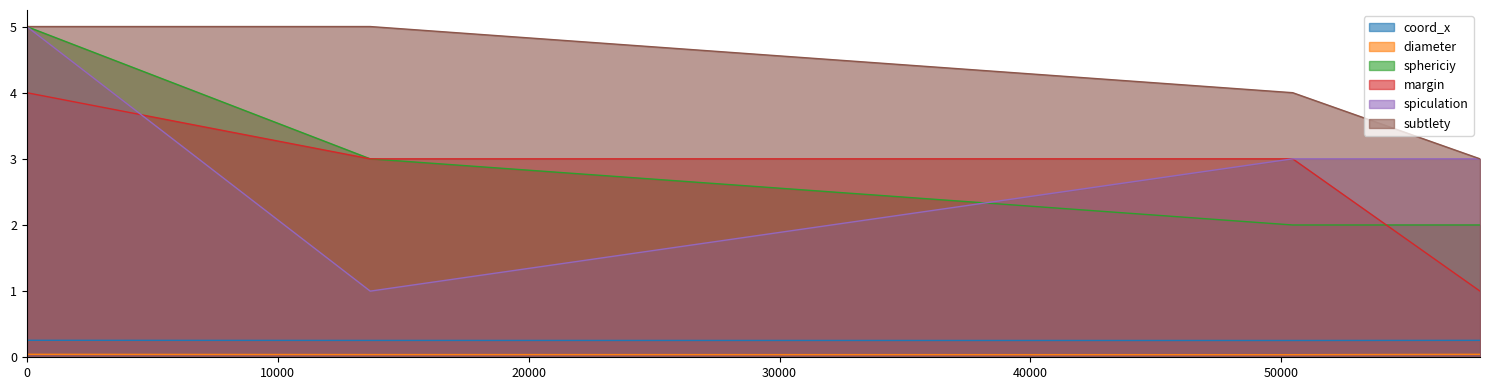

How many lines are shown in the chart?

6